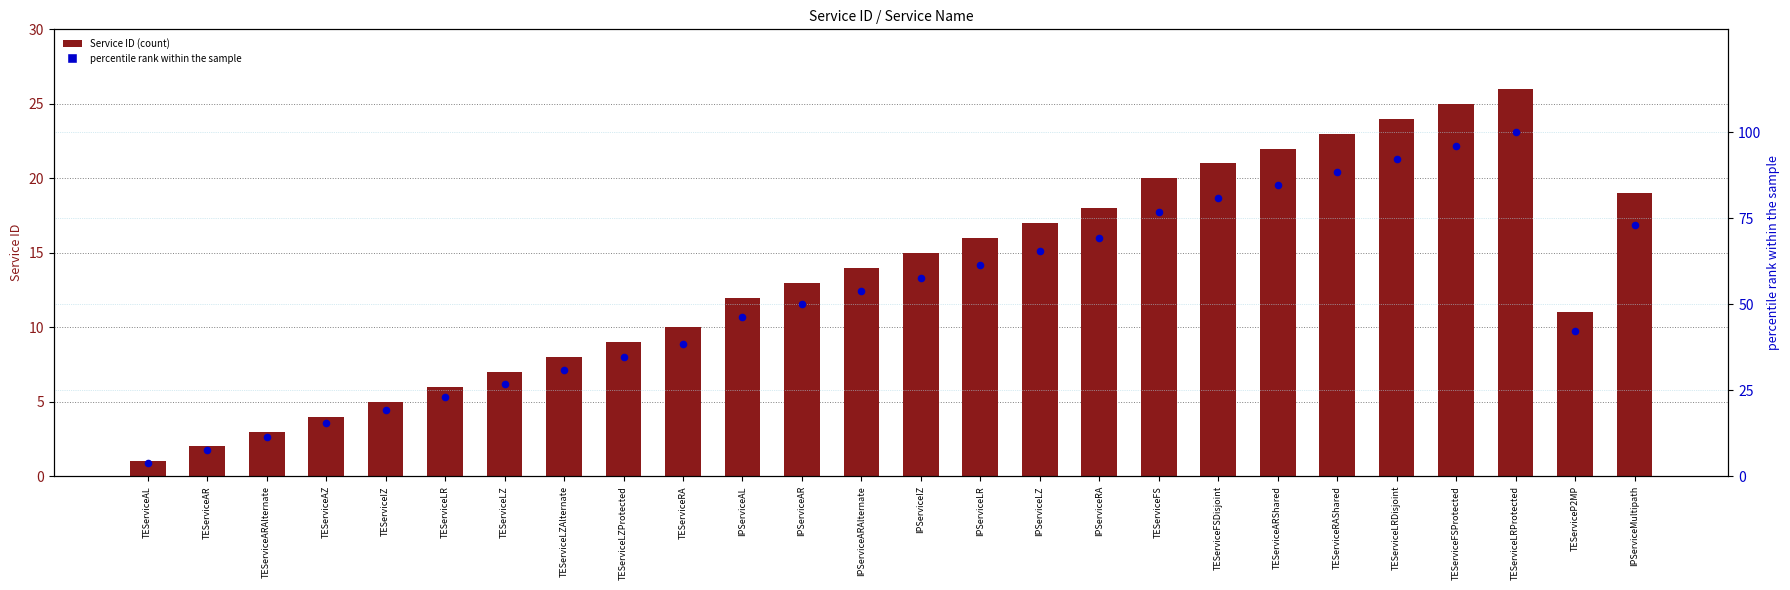

At which category is the sum across all series the highest?

TEServiceLRProtected